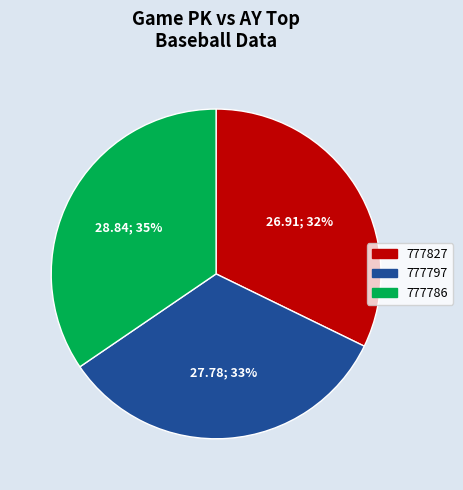

Which category has the biggest portion of the pie?

777786